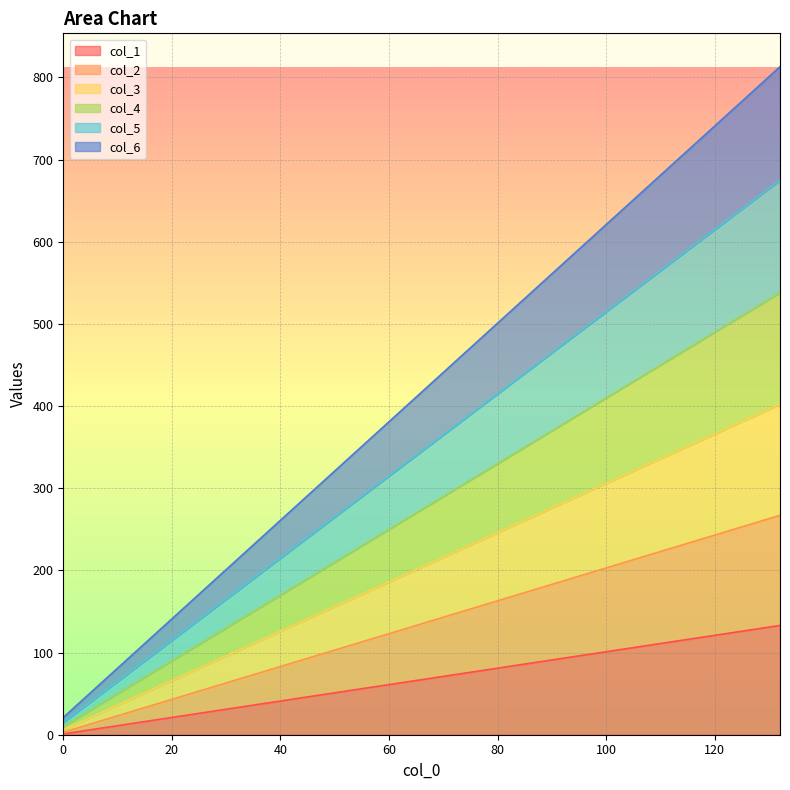

Does the chart display data point markers on the line(s)?

No